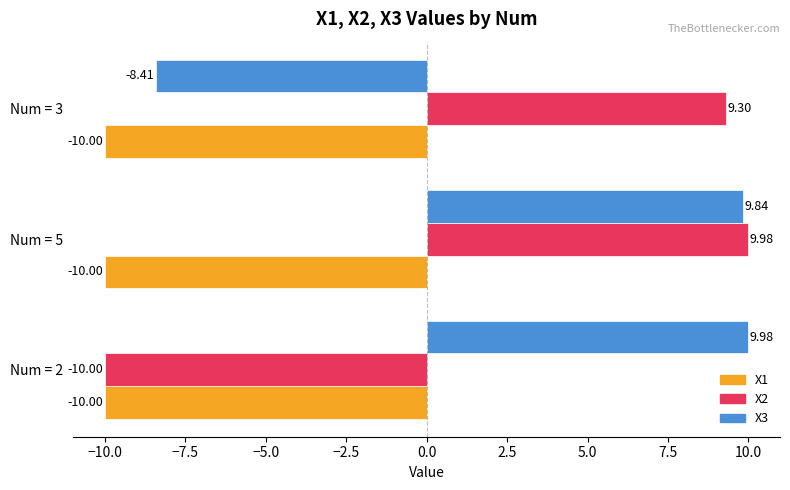

At which label is X2 closest to 0?

Num = 3